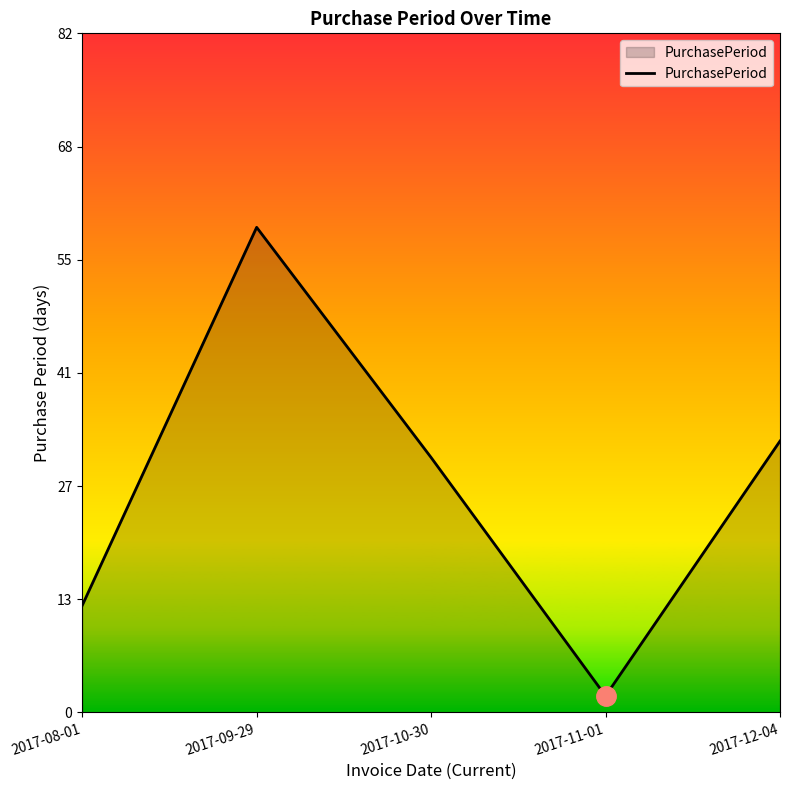

What is the label of the 2nd point from the left?

2017-09-29